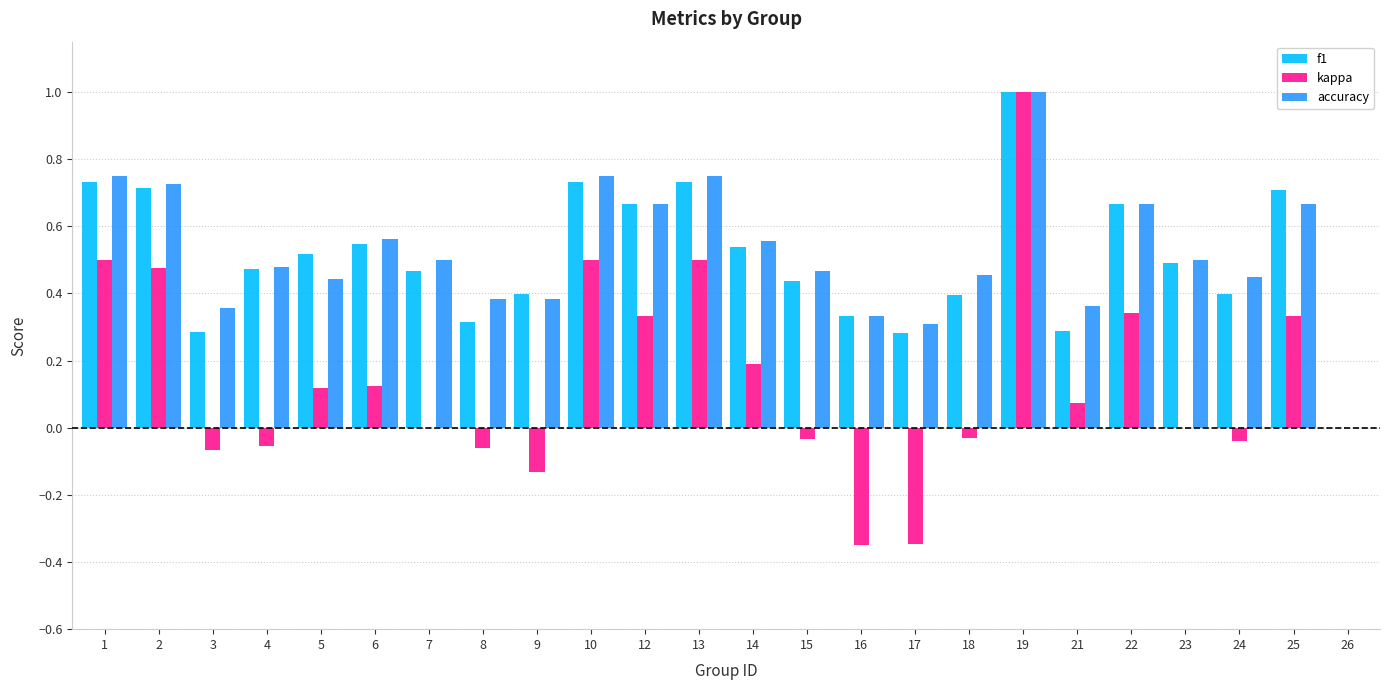

The kappa series shows 0.2 at 1. True or false?

False